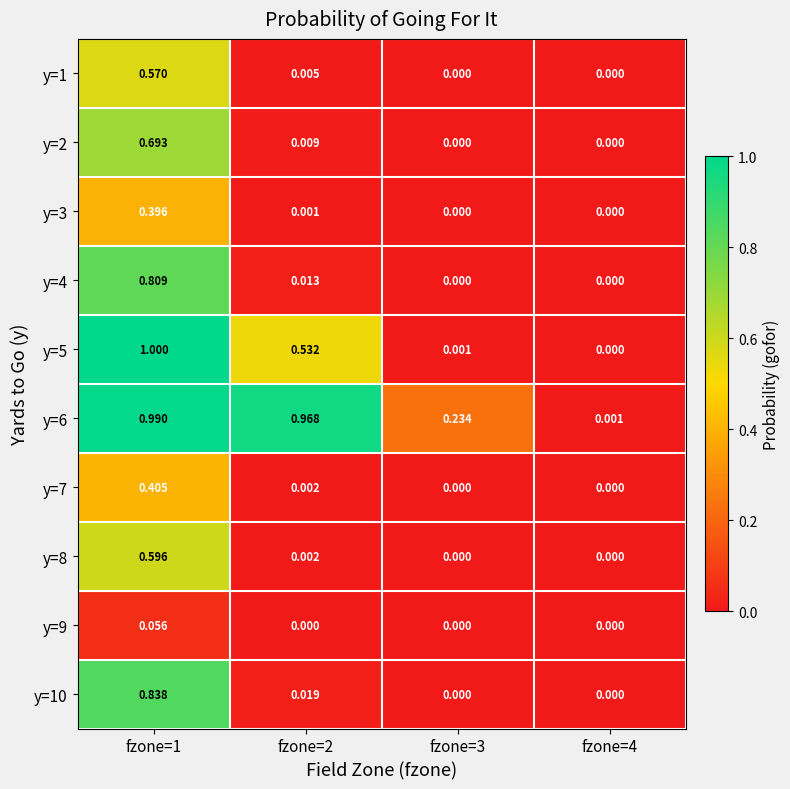

Is the value of y=7 at fzone=1 greater than the value of y=4 at fzone=3?

Yes